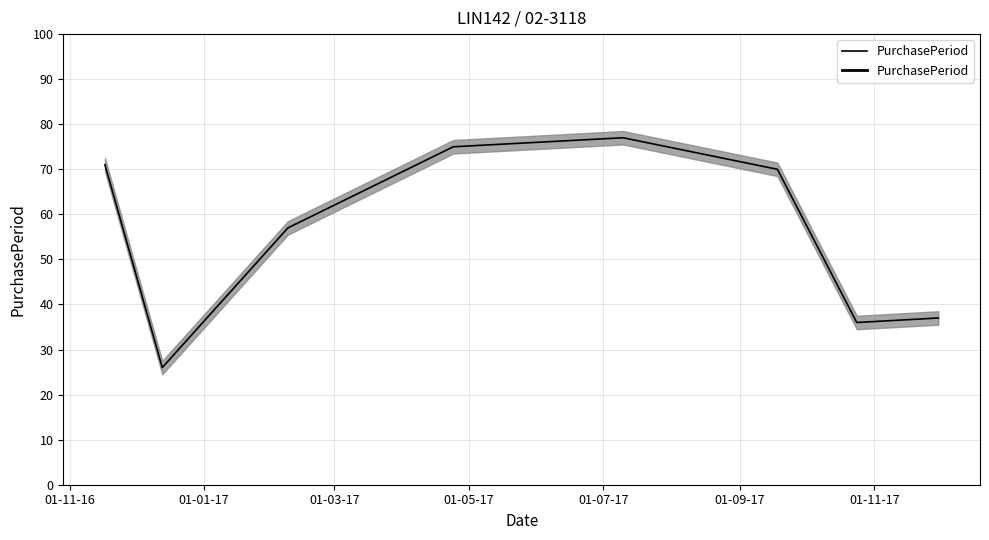

Reading left to right, list all the values displayed in this chart.

71	26	57	75	77	70	36	37